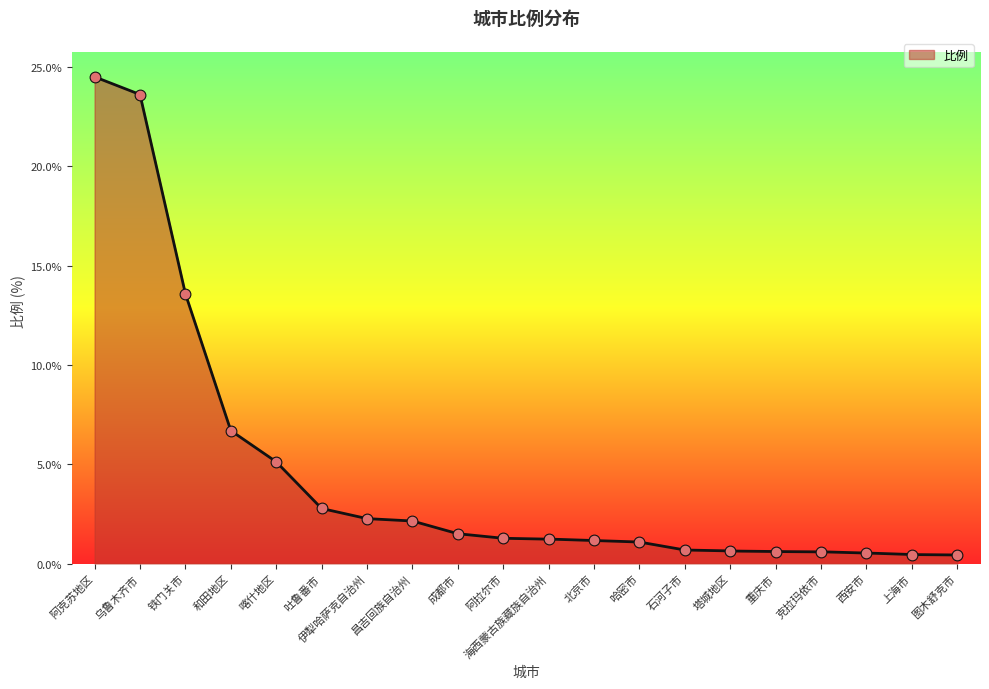

What is the greatest value displayed?

24.5